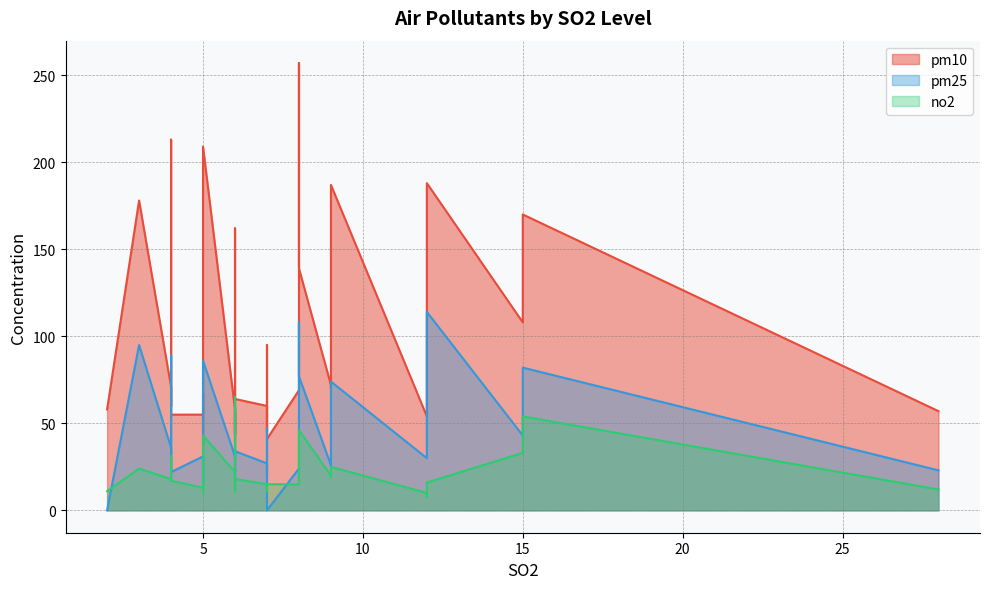

At which category does pm10 reach its first local peak?

1